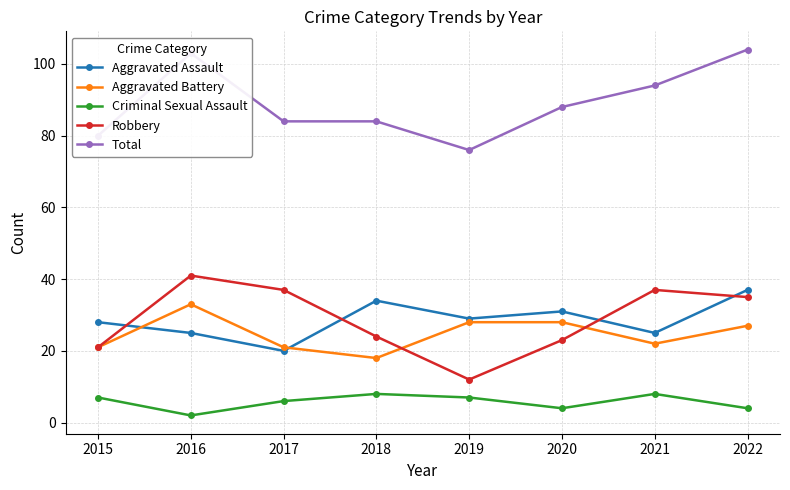

What is the difference between the highest and lowest values at 2018?

76